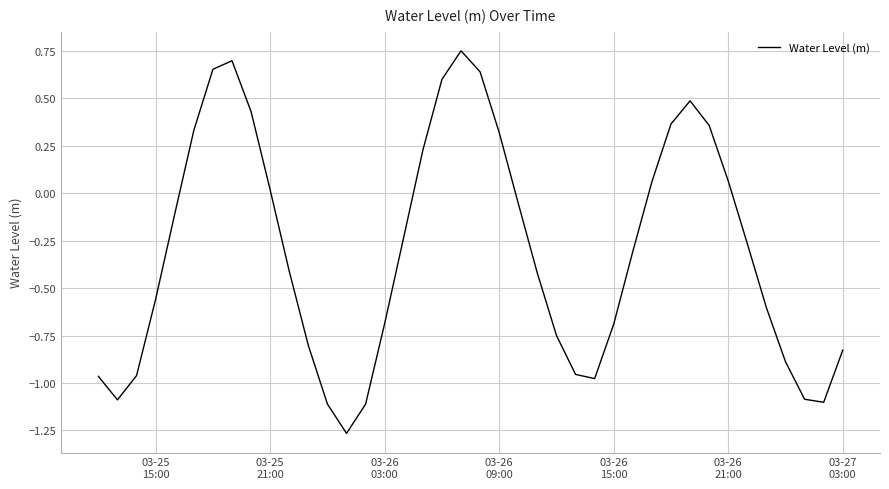

What is the difference between the maximum and minimum values?

2.0